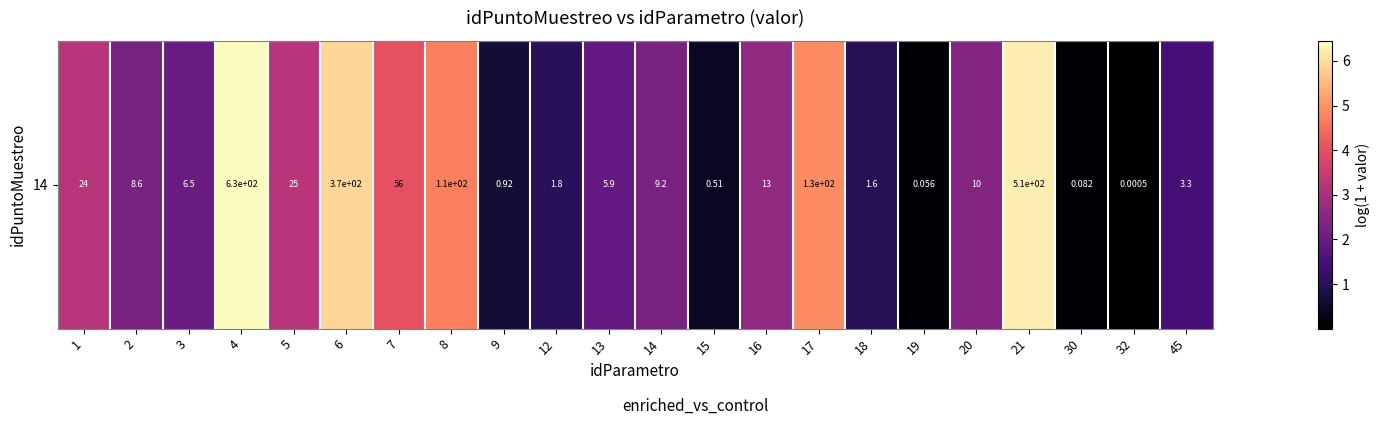

Is it true that the value at 5 is 5.0?

False